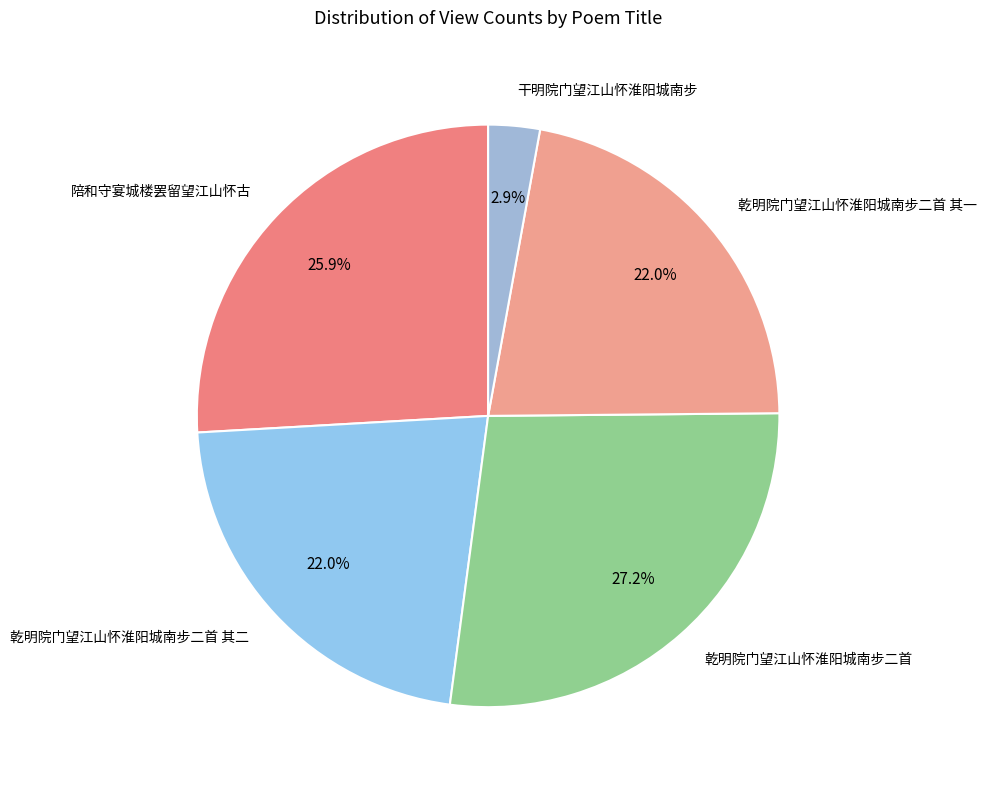

Which has a higher value, 干明院门望江山怀淮阳城南步 or 乾明院门望江山怀淮阳城南步二首 其二?

乾明院门望江山怀淮阳城南步二首 其二